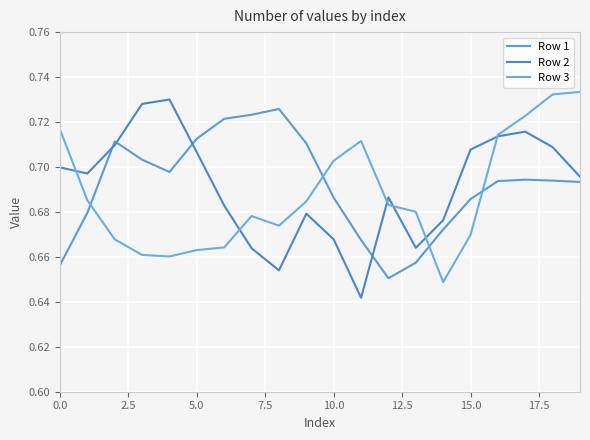

Where is Row 2 nearest to the value 0?

11